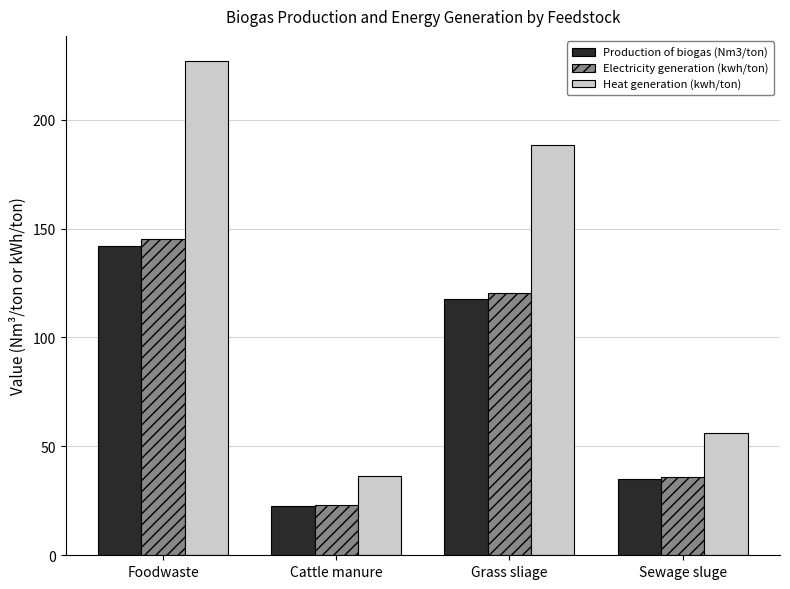

What are all the series names shown in the legend?

Production of biogas (Nm3/ton), Electricity generation (kwh/ton), Heat generation (kwh/ton)